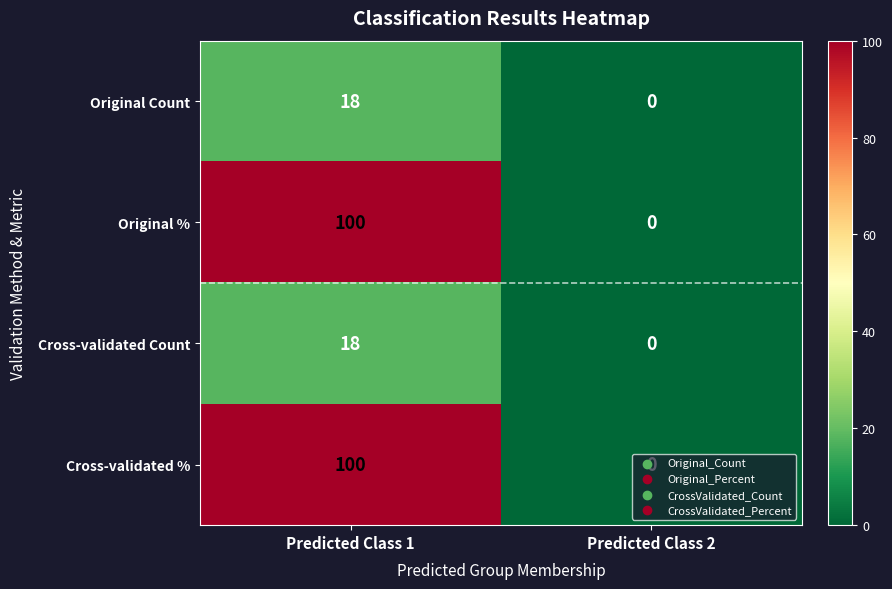

True or false: Original % has a value of 54 at Predicted Class 1.

False